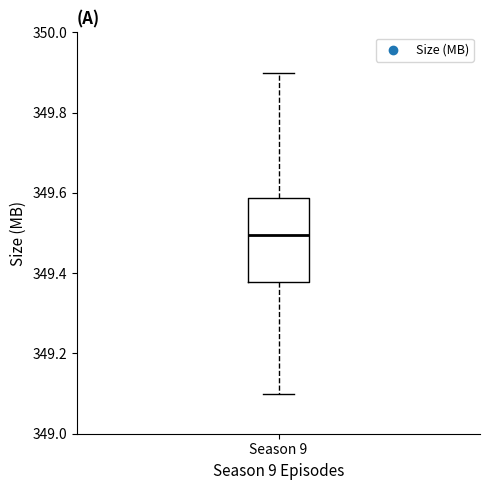

Where does the upper whisker of the box for Season 9 end on the y-axis? The values are not printed on the chart, so give them approximately, as read against the axis.

349.90